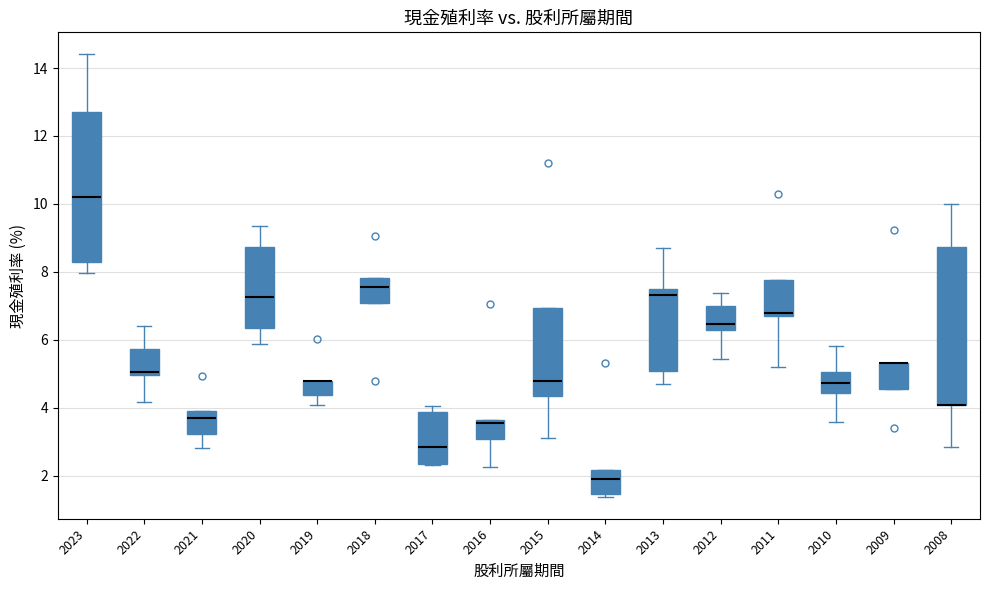

Where is the upper edge of the box at x = 2018 on the y-axis? The values are not printed on the chart, so give them approximately, as read against the axis.

7.8